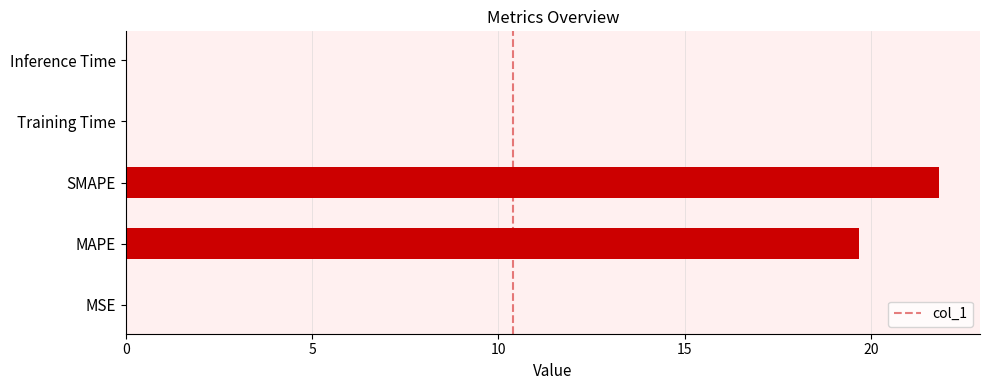

Which has a higher value, SMAPE or MSE?

SMAPE